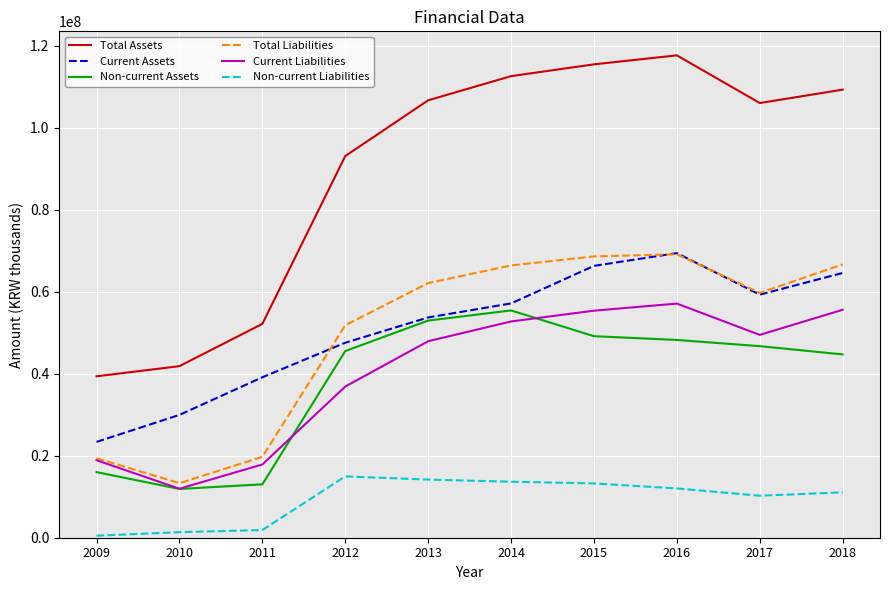

At how many categories does at least one series exceed 35108713?

10